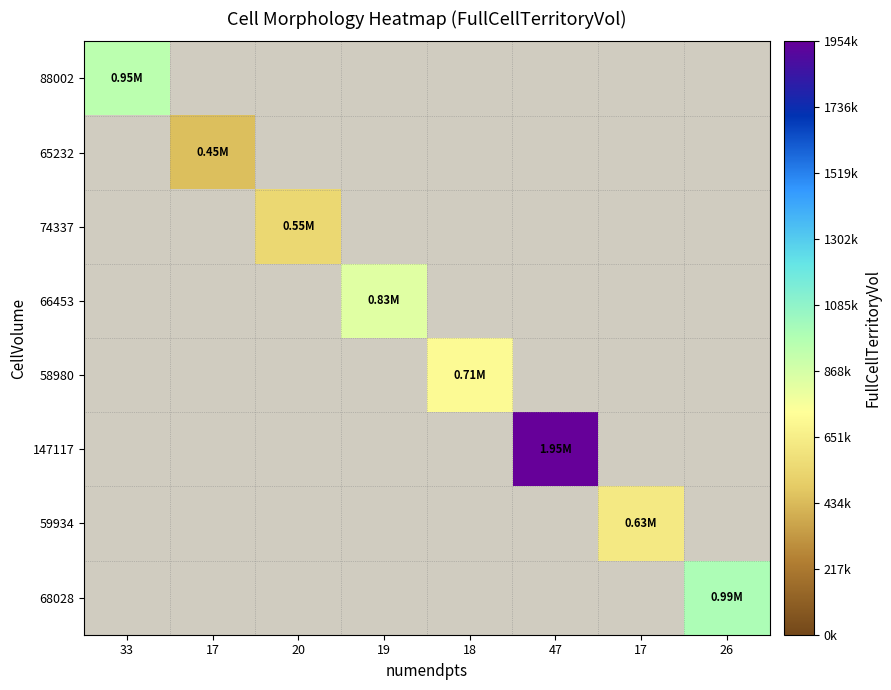

At which category does the chart reach its peak across all series?

47